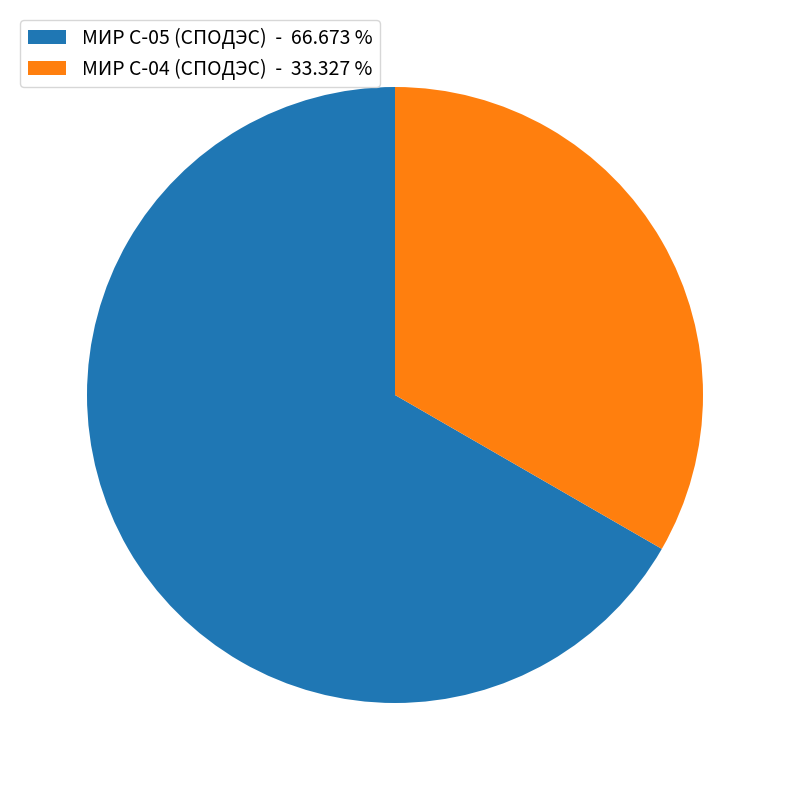

Which slice represents more than half of the pie?

МИР С-05 (СПОДЭС) - 66.673 %